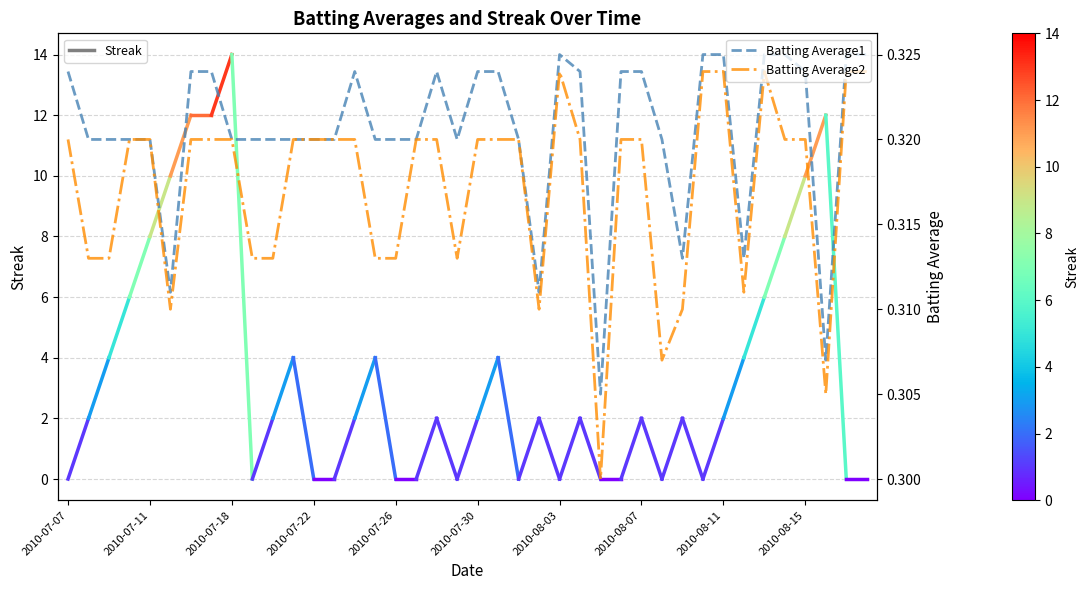

True or false: Batting Average2 and Batting Average1 cross at least once.

False